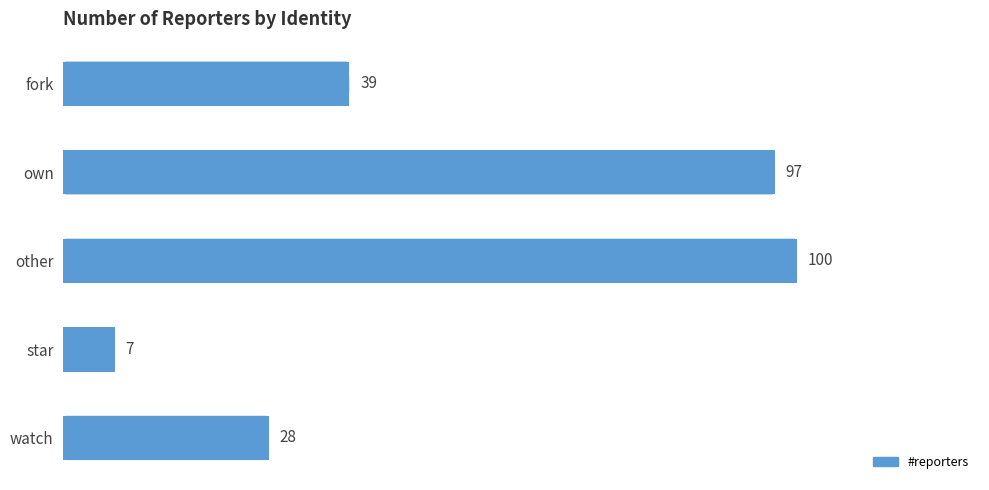

True or false: the data shows 100 at other.

True